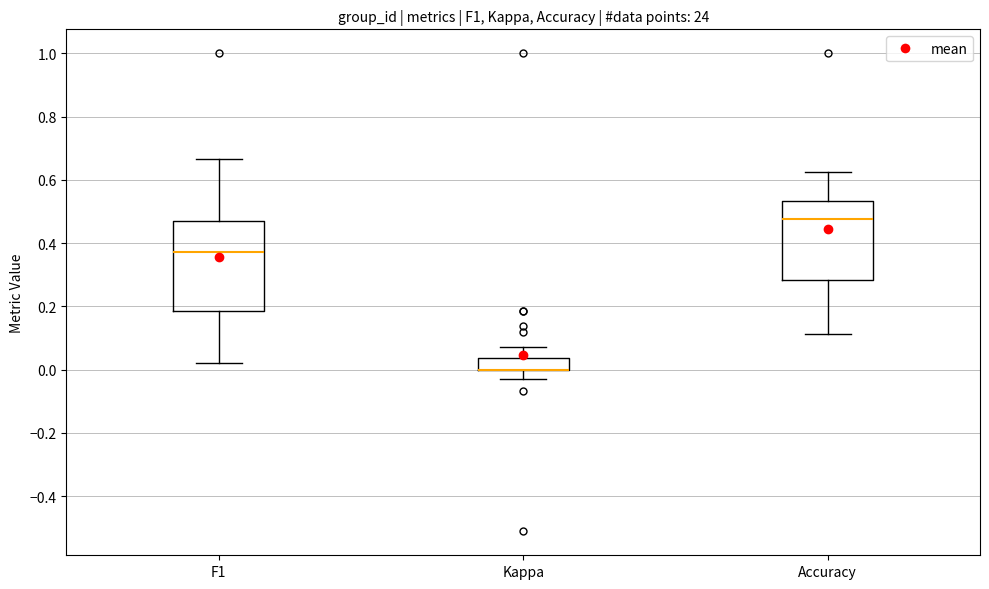

Reading left to right, read every box against the y-axis: the position of its median line, the range the box covers, and the ends of its whiskers. The values are not printed on the chart, so give them approximately, as read against the axis.

F1: median 0.38, box 0.18 to 0.48, whiskers 0.02 to 0.66
Kappa: median 0.00 (drawn on the box's lower edge), box 0.00 to 0.04, whiskers -0.02 to 0.08
Accuracy: median 0.48, box 0.28 to 0.54, whiskers 0.12 to 0.62